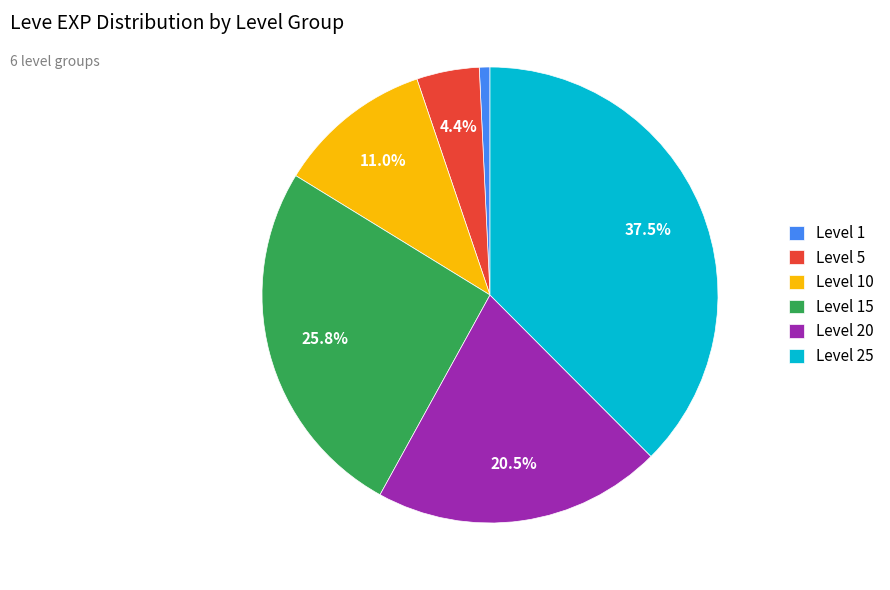

What is the largest slice in the pie chart?

Level 25